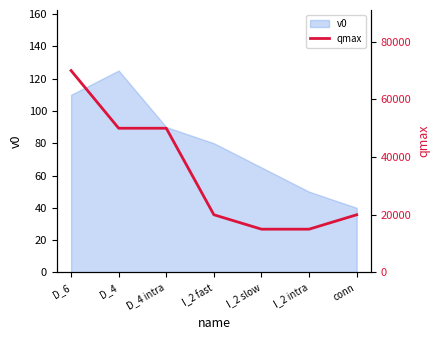

What is the label of the 7th point from the right?

D_6